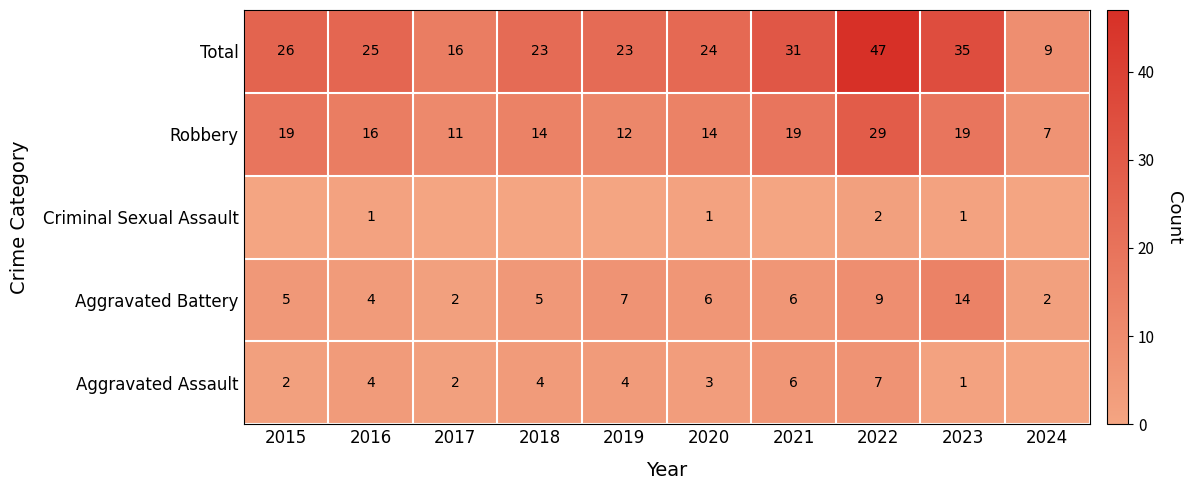

What is the difference between the highest and lowest values at 2016?

24